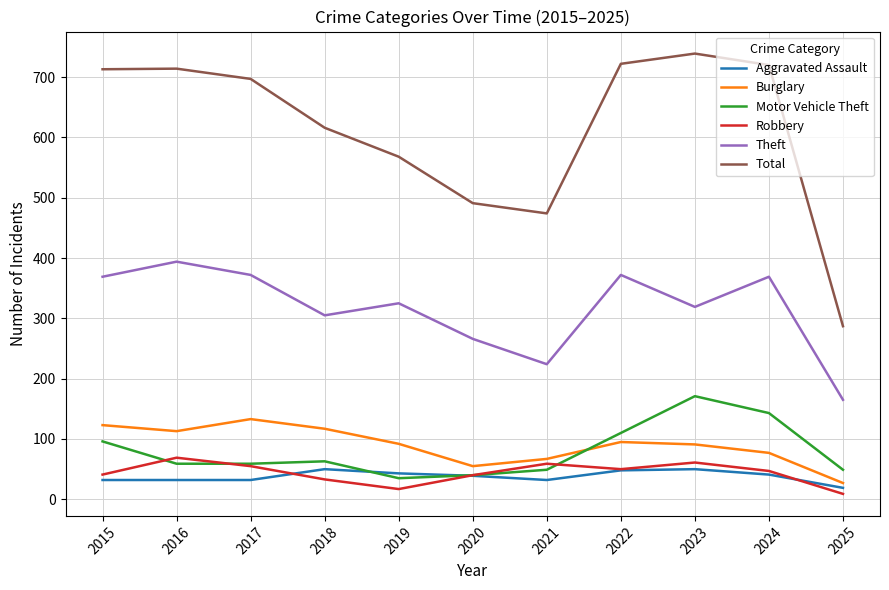

What is the difference between the maximum and minimum values in the Burglary series?

106